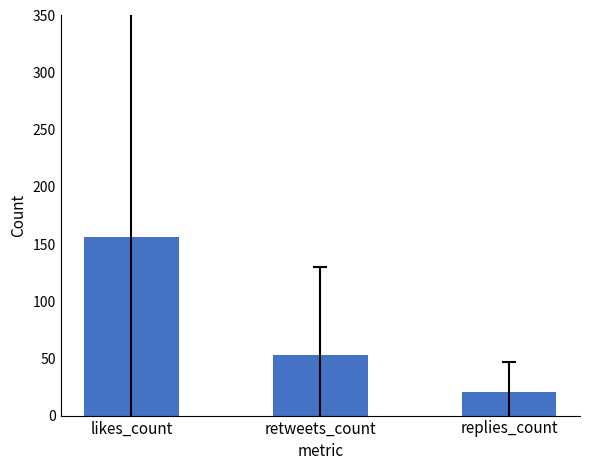

True or false: the data shows 53.0 at retweets_count.

True